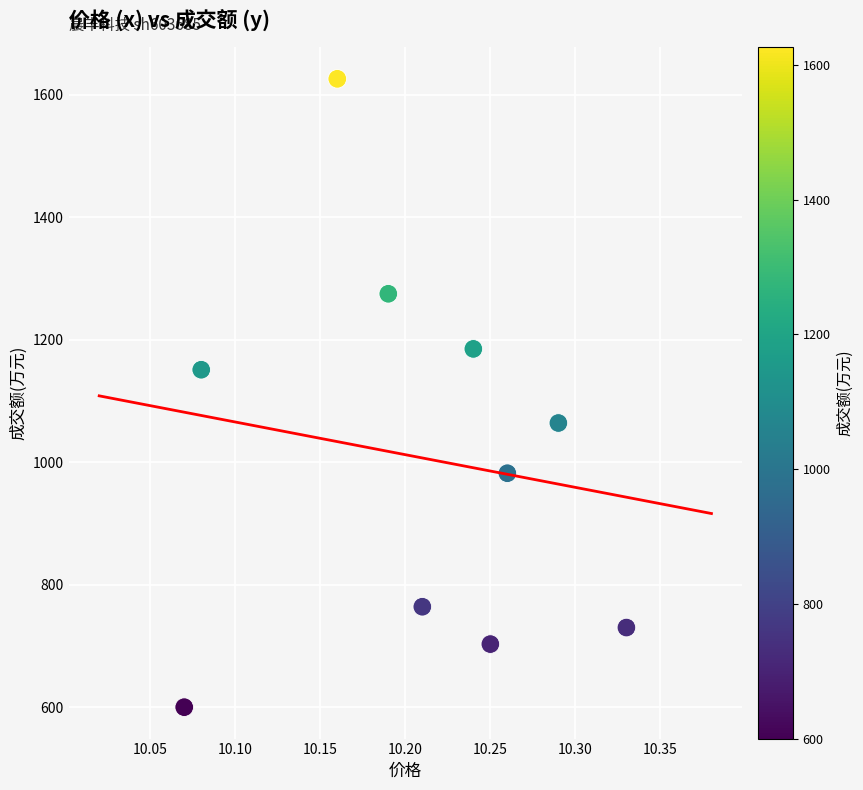

What is the average Y value?

1008